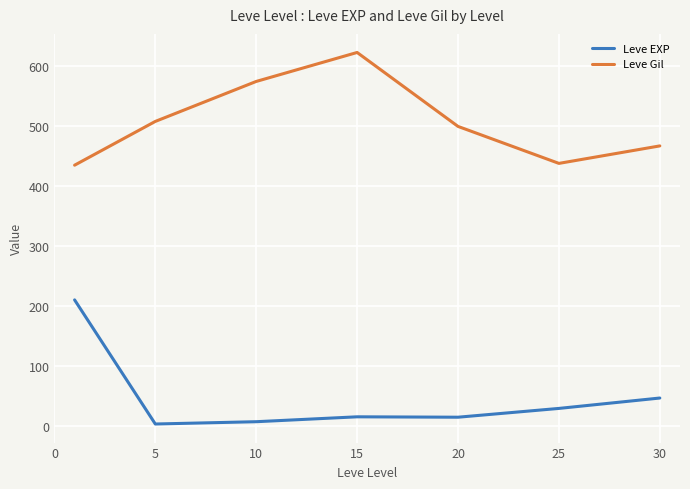

Which series has the largest range (max minus min)?

Leve EXP